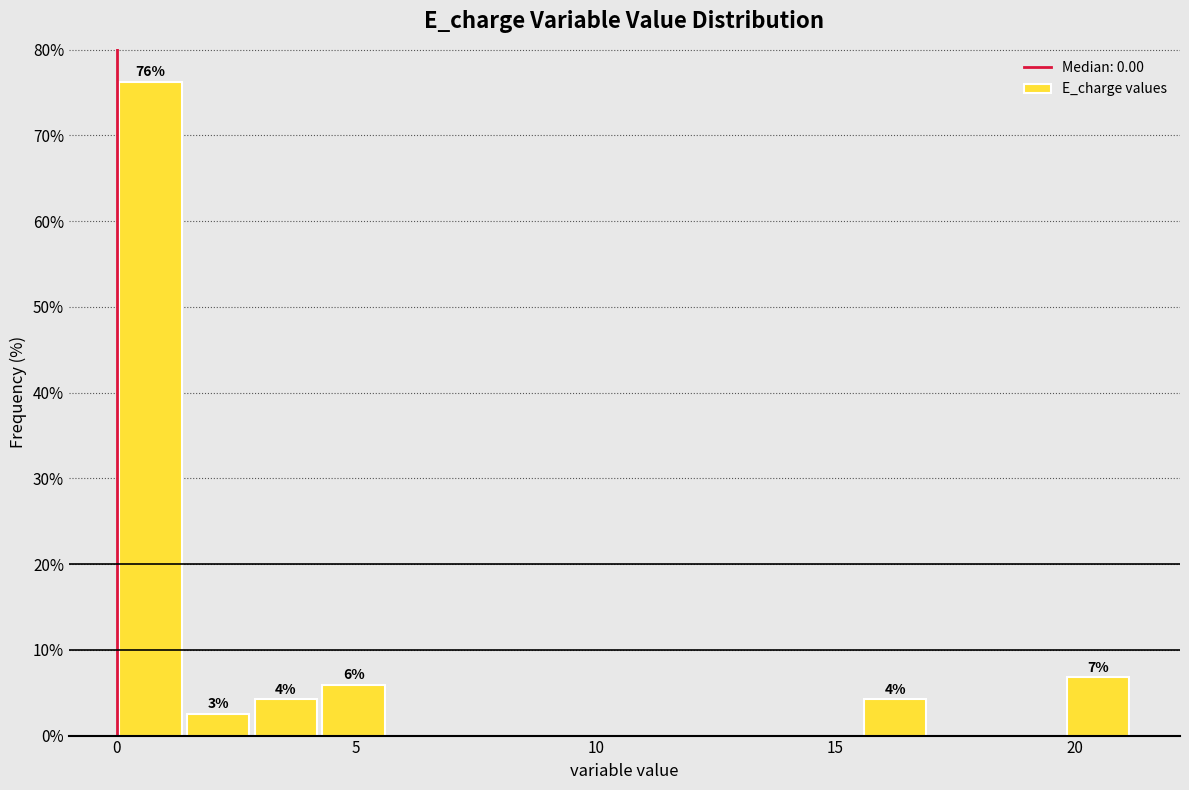

Around what value on the x-axis is the tallest bar? Give the approximate position of its centre, as read against the axis.

0.5